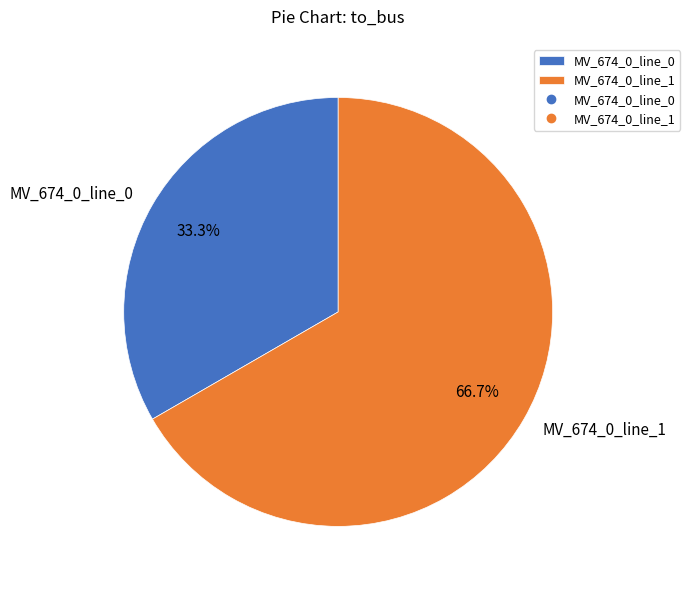

Is the sum of MV_674_0_line_0 and MV_674_0_line_1 greater than half?

Yes